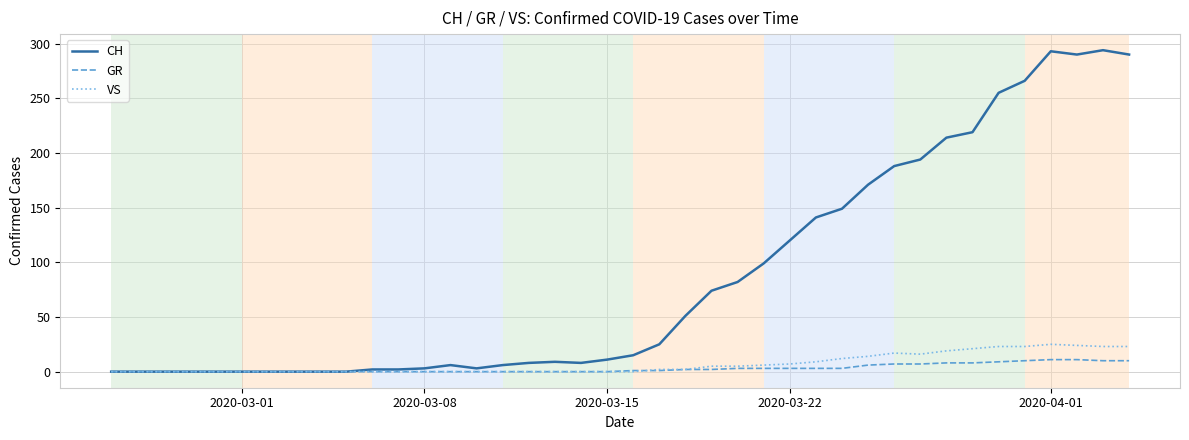

Which series has the largest range (max minus min)?

CH